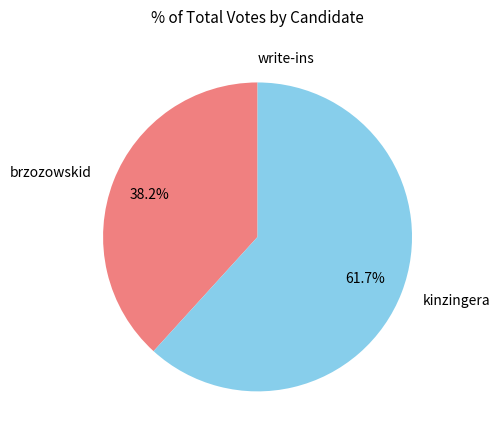

What is the largest slice in the pie chart?

kinzingera